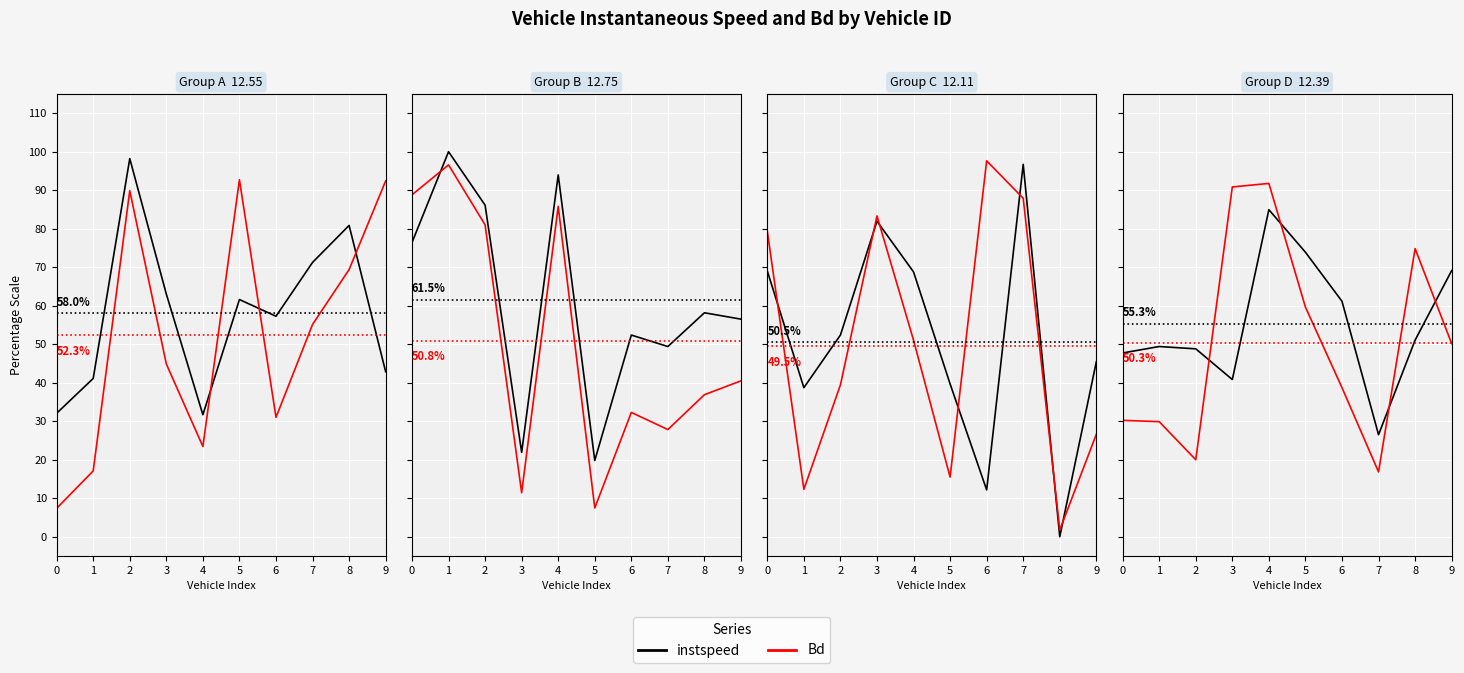

Is the value of instspeed at 2 greater than the value of Bd at 9?

No